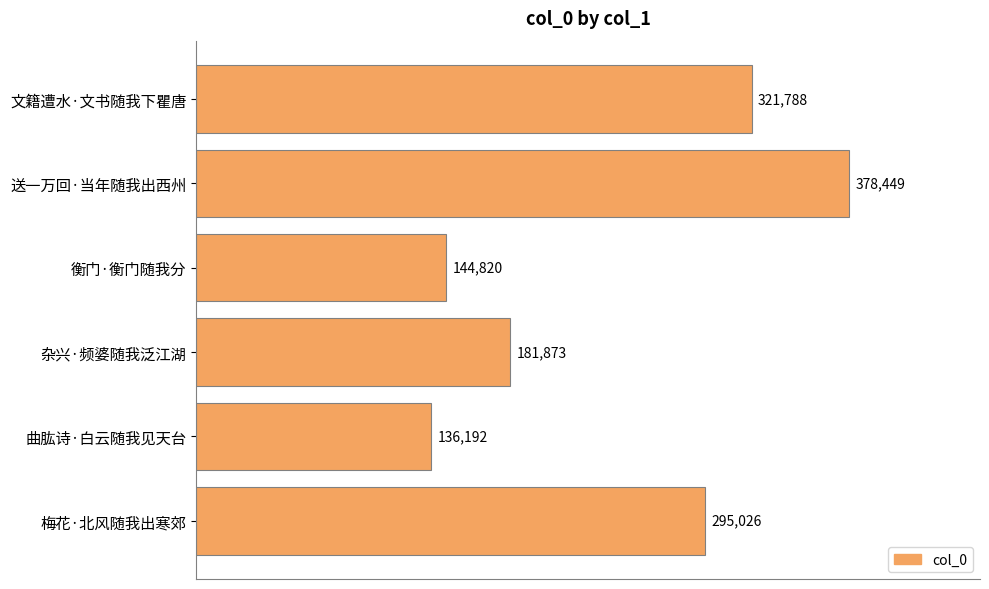

How many bars are there in total?

6